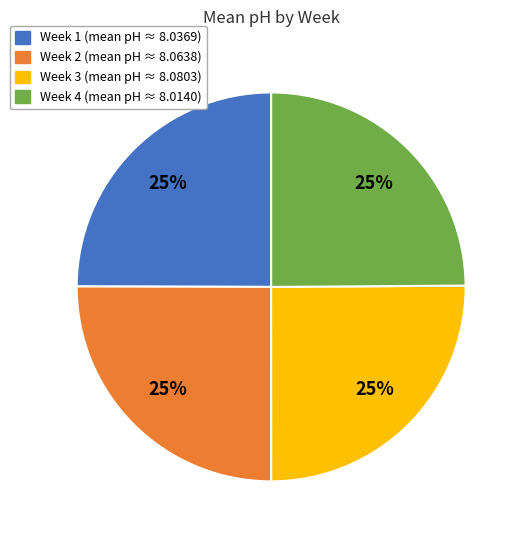

What percentage is the Week 1 slice, to the nearest percent?

25%